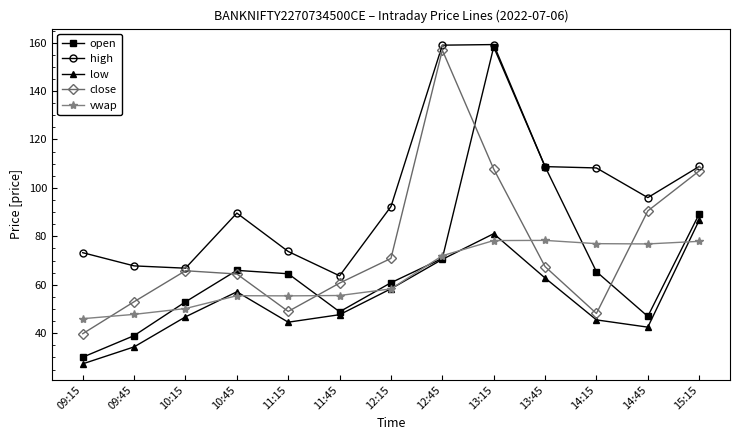

Which series changed the most between 10:45 and 13:45?

open